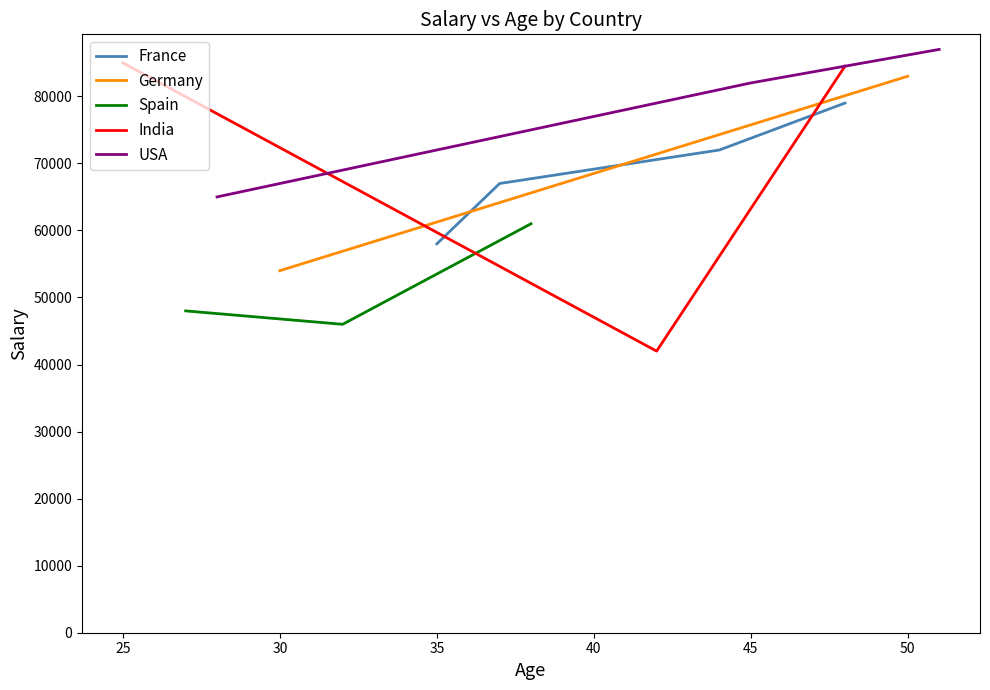

True or false: France has more than 0 points higher than both neighbors.

False